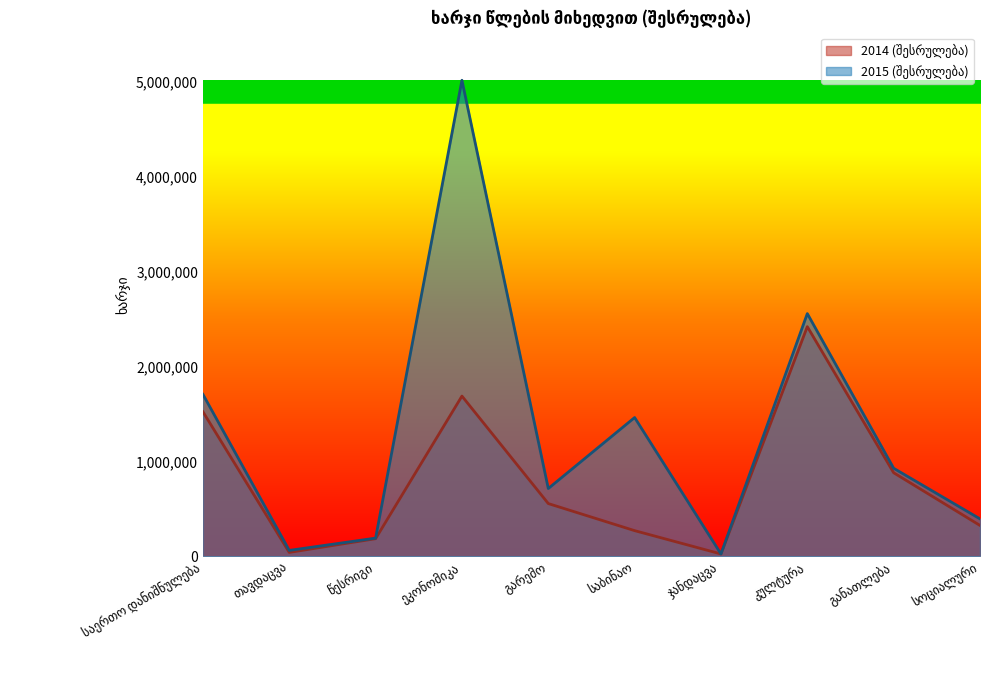

List the series in order of their peak value, lowest first.

2014 (შესრულება), 2015 (შესრულება)